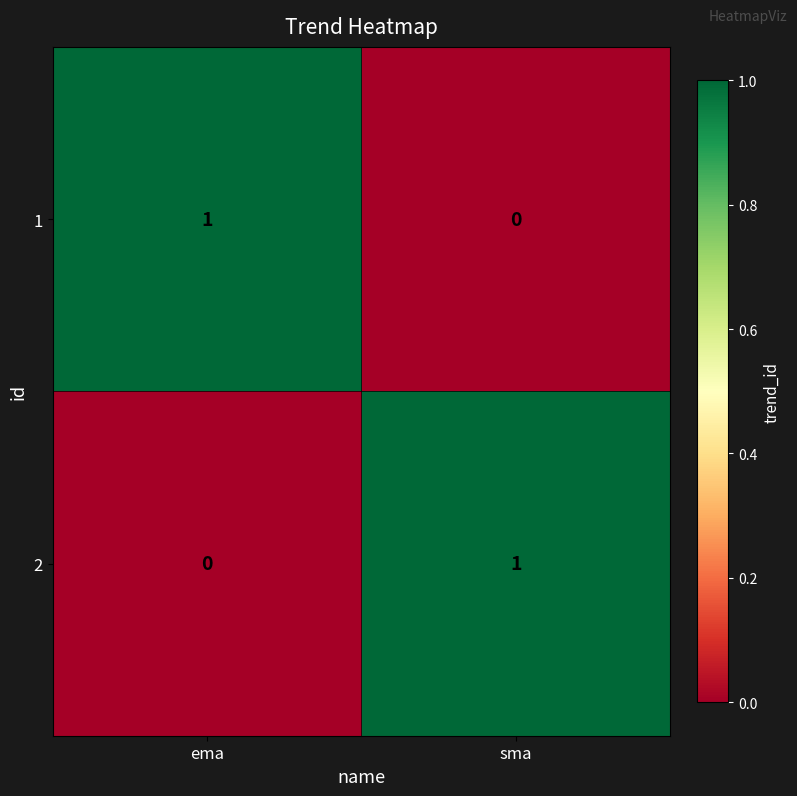

At which label does 1 reach its peak?

ema